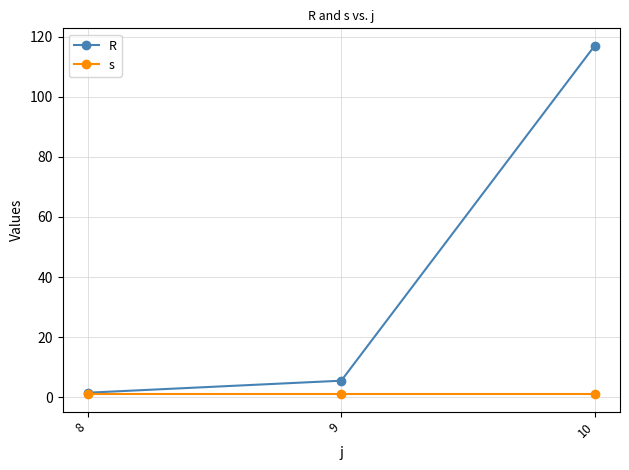

What is the total value across all series at 8?

2.5